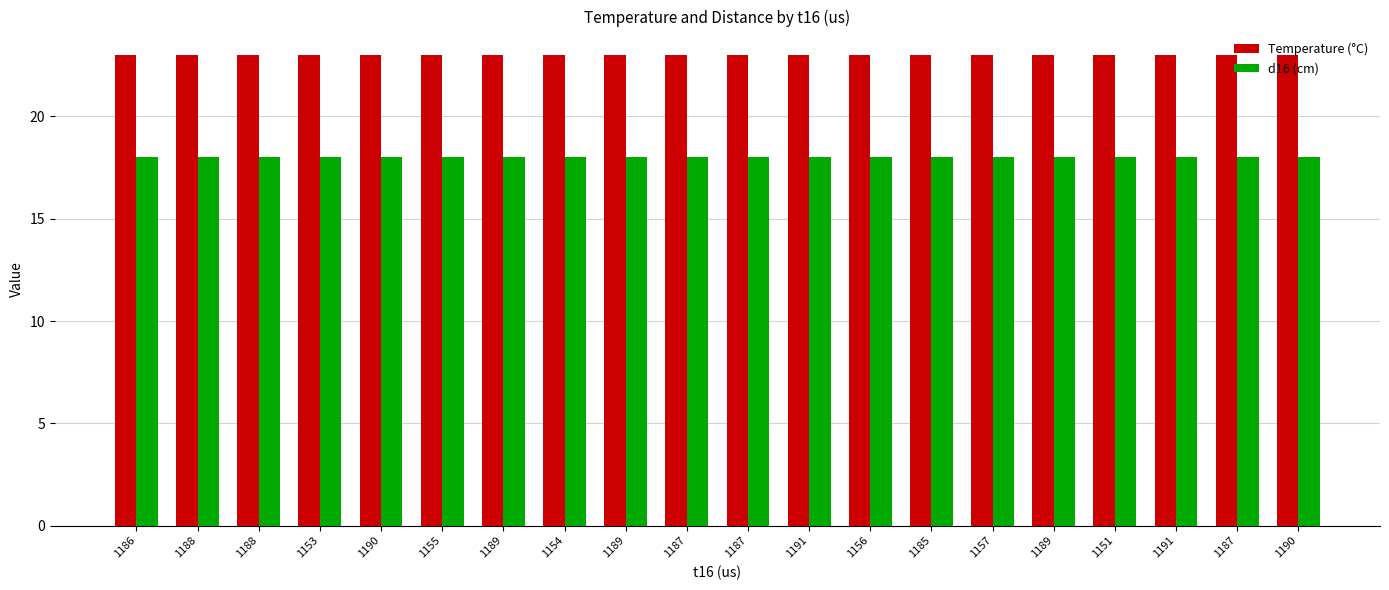

How many bars are there in total?

40